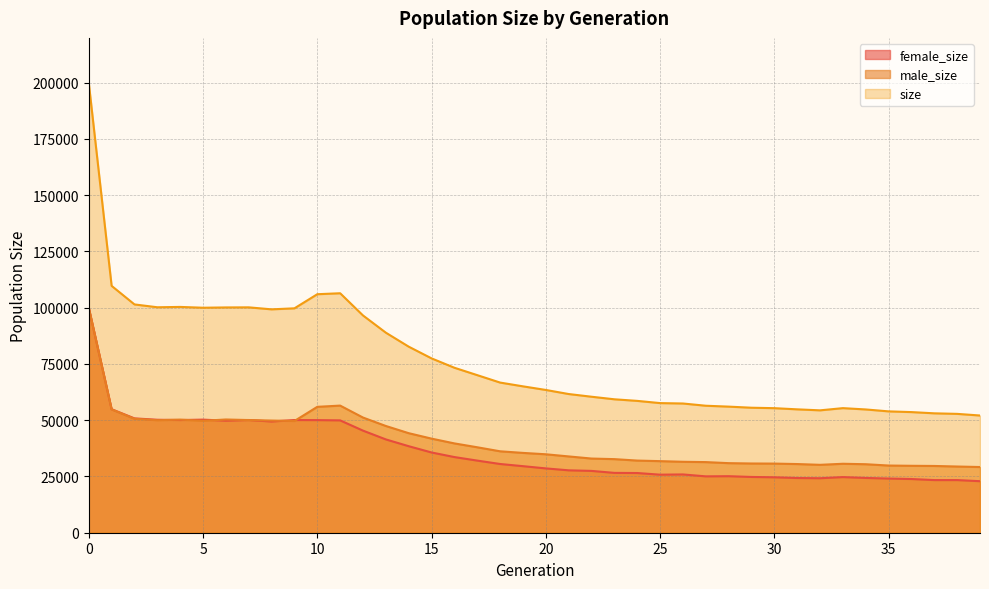

Where is the first local maximum for female_size?

5